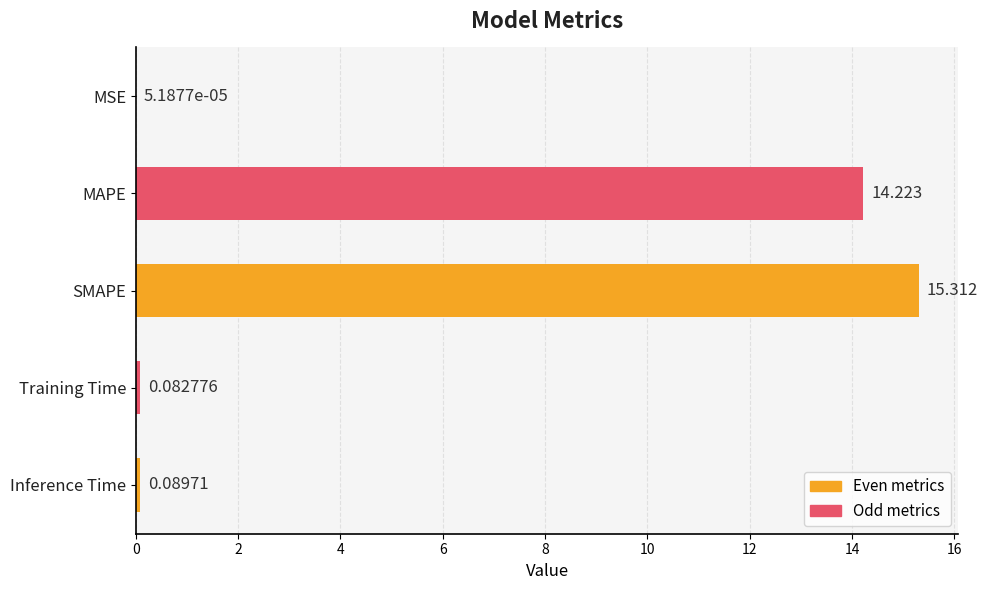

Between MSE and MAPE, which is larger?

MAPE